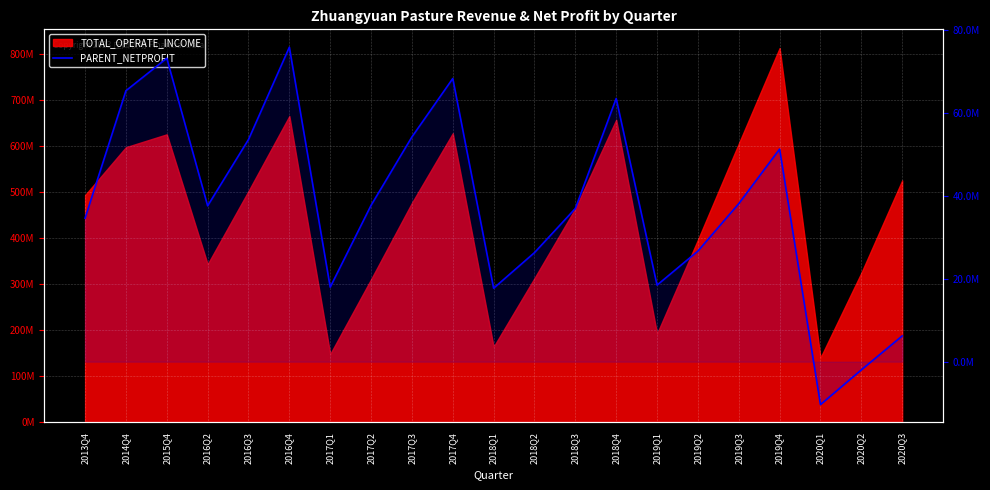

What value does the data have at 2013Q4?

34638717.4